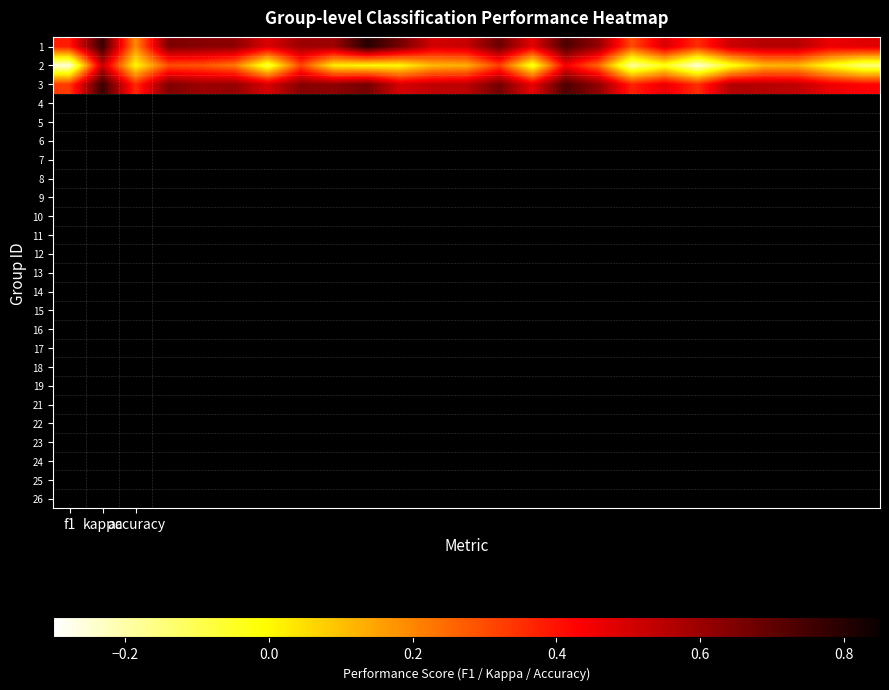

Reading left to right, what are all the values shown in this chart?

1: 0.4	0.8	0.2	0.6	0.6	0.6	0.5	0.6	0.6	0.8	0.7	0.5	0.5	0.7	0.5	0.7	0.6	0.3	0.5	0.4	0.5	0.6	0.6	0.5	0.5
2: -0.3	0.5	0.0	0.3	0.3	0.2	-0.1	0.3	0.0	0.0	0.0	0.1	0.1	0.3	-0.1	0.4	0.2	-0.2	-0.0	-0.3	-0.0	0.1	0.1	-0.0	-0.1
3: 0.3	0.8	0.4	0.6	0.6	0.6	0.5	0.6	0.6	0.7	0.5	0.5	0.5	0.7	0.5	0.7	0.6	0.4	0.5	0.4	0.6	0.6	0.5	0.5	0.4